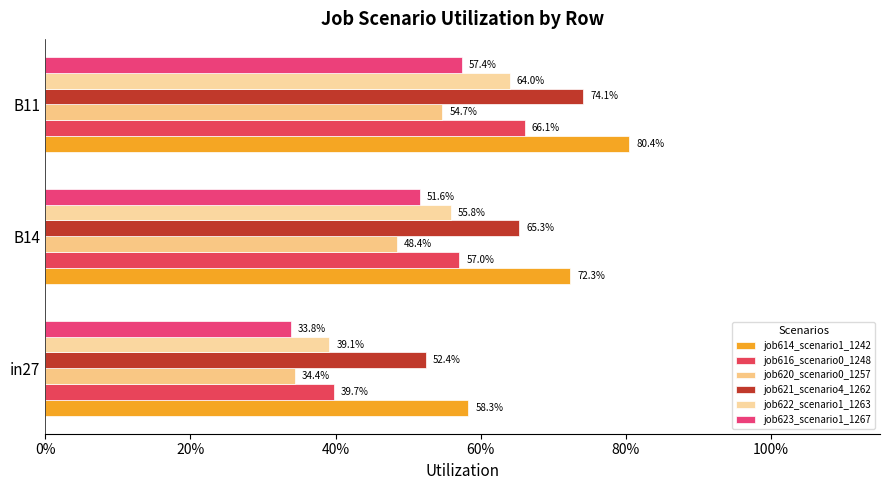

What is the maximum value for job620_scenario0_1257?

0.5